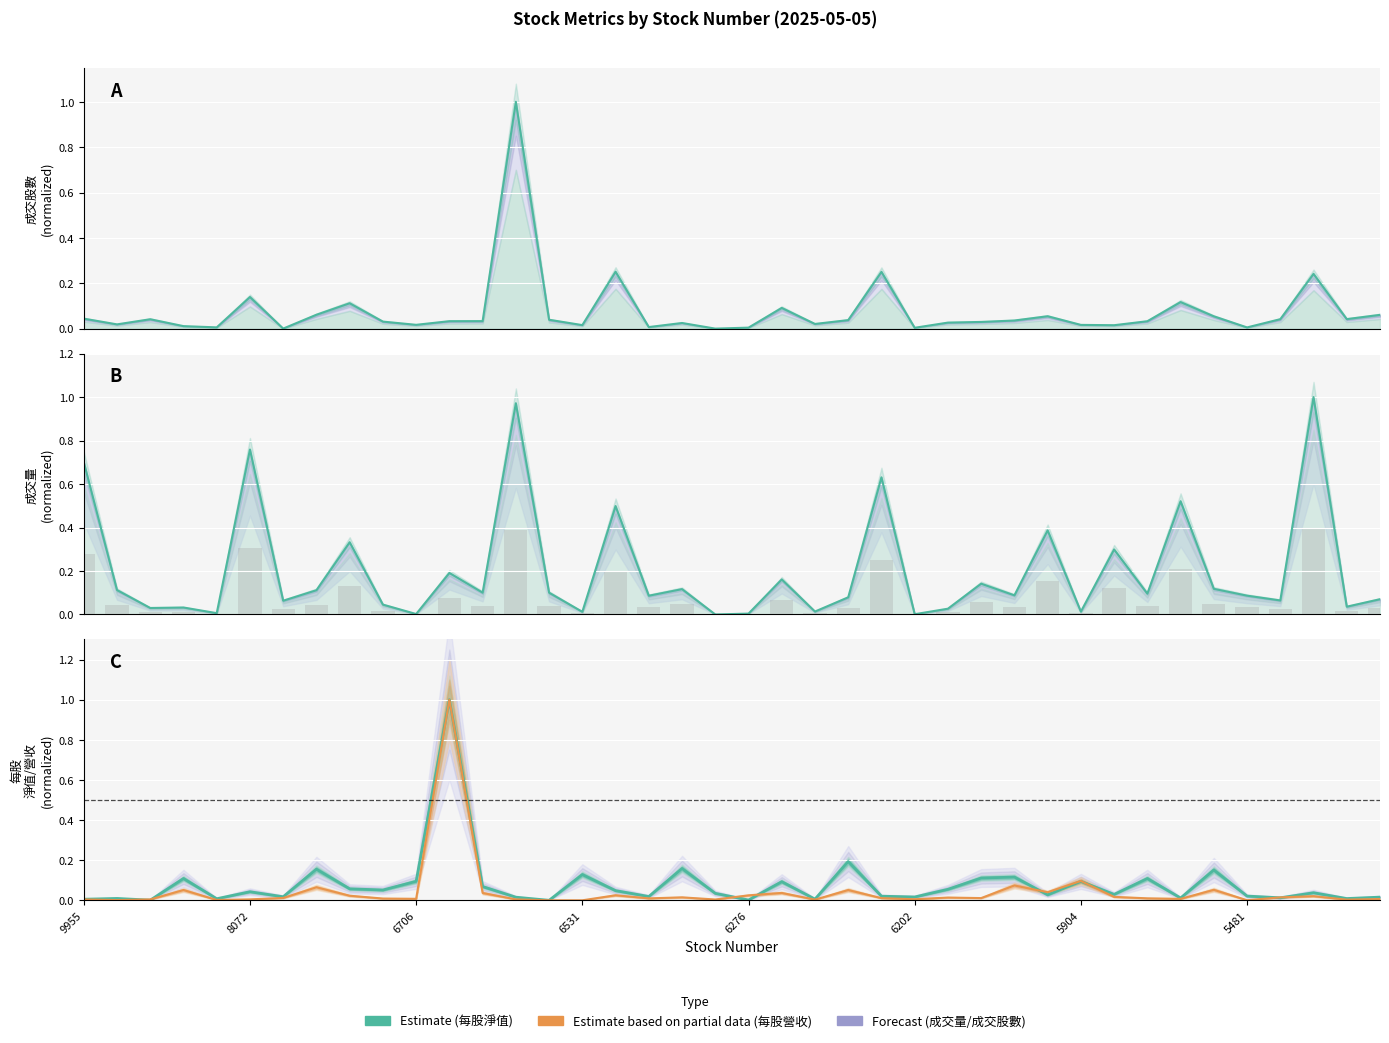

The 成交量 (Estimate) series shows 1.3 at 8072. True or false?

False